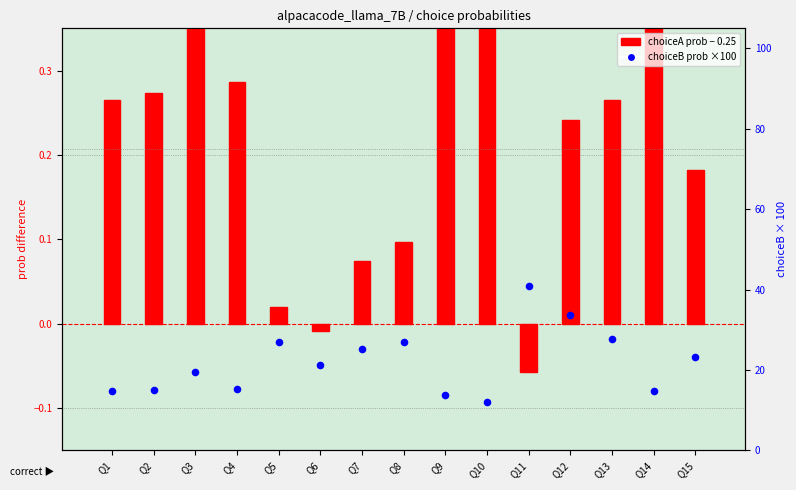

At which category is the sum across all series the highest?

Q11